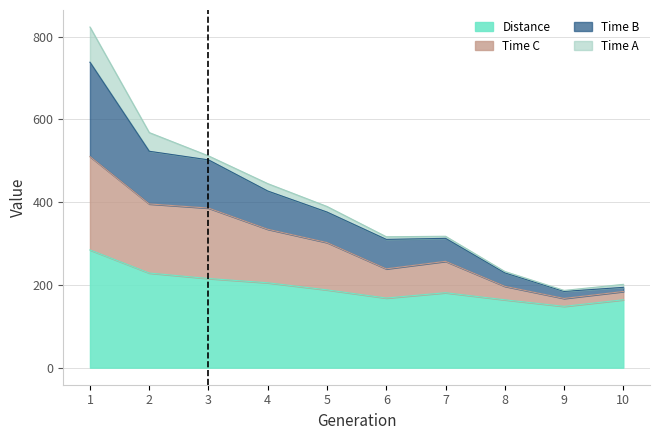

What is the minimum value shown in the chart?

148.2